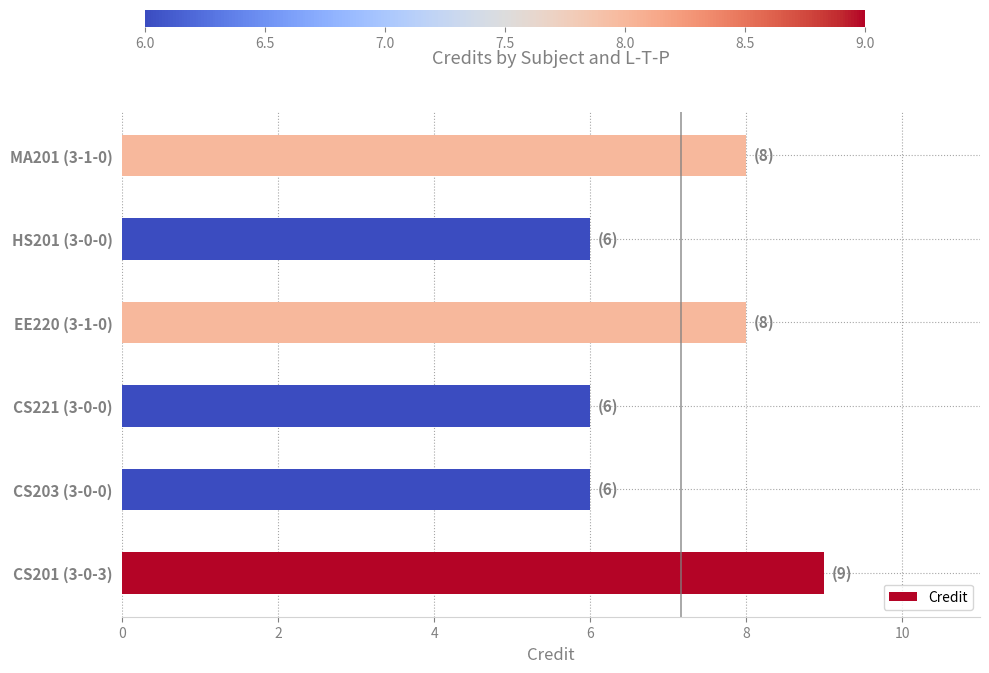

What is the greatest value displayed?

9